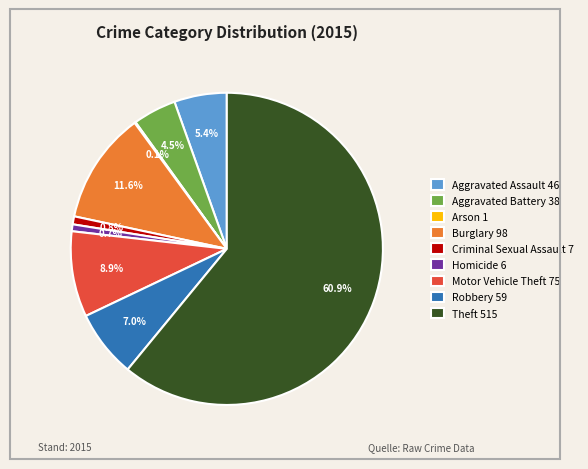

What percentage do Aggravated Assault 46 and Burglary 98 together represent?

17.0%